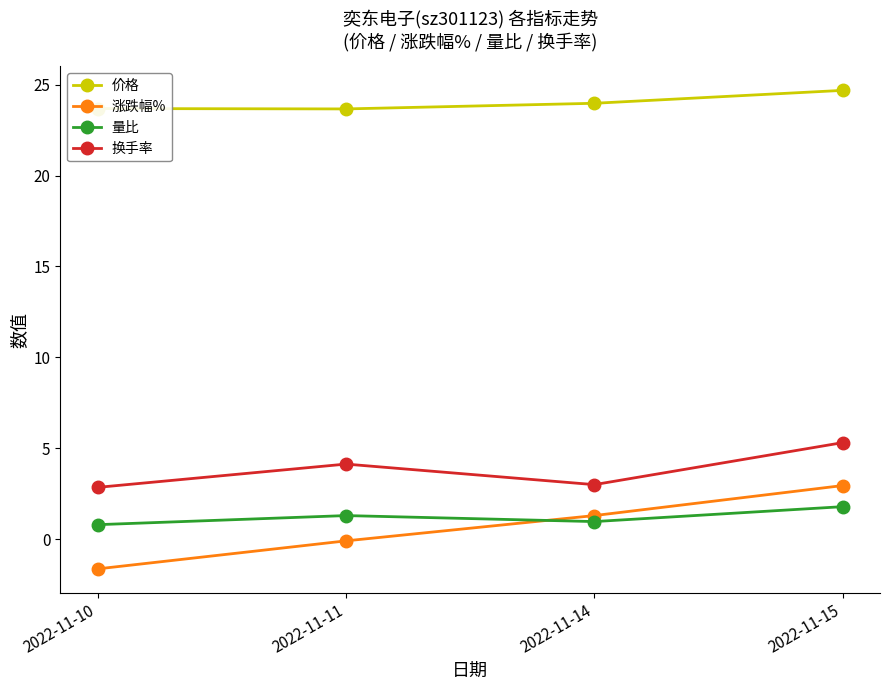

What is the value of the 涨跌幅% point at the 1st from the left?

-1.6